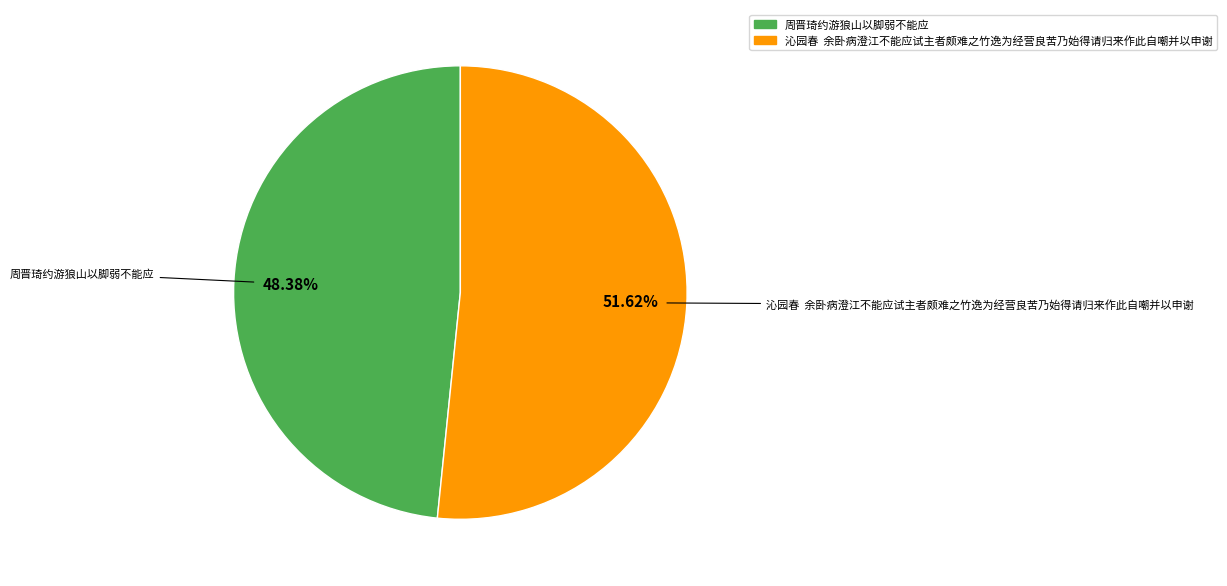

Is there any slice that represents more than half of the pie?

Yes